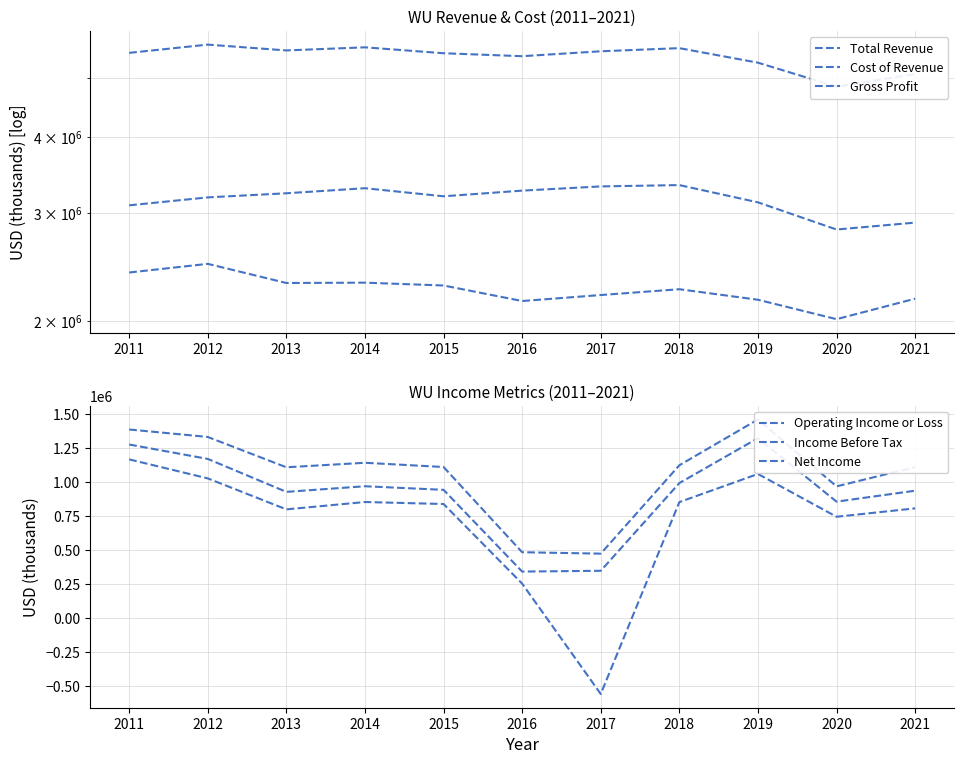

The Total Revenue series shows 3395739 at 2013. True or false?

False